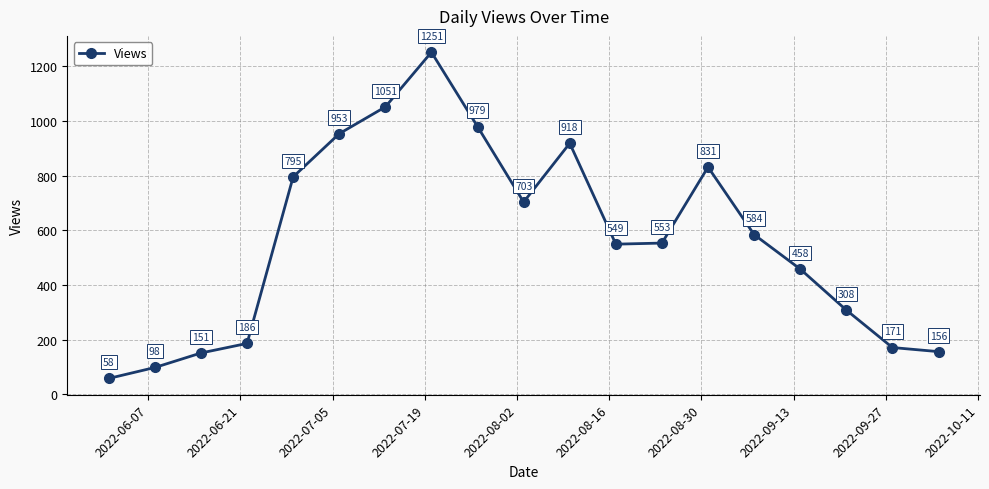

What is the minimum value shown in the chart?

58